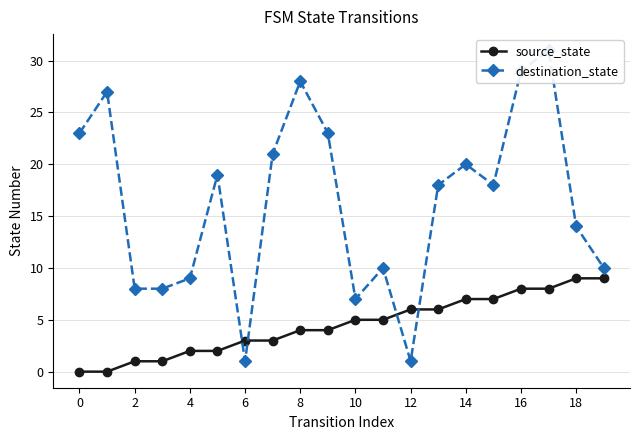

True or false: destination_state has a value of 7 at 10.

True